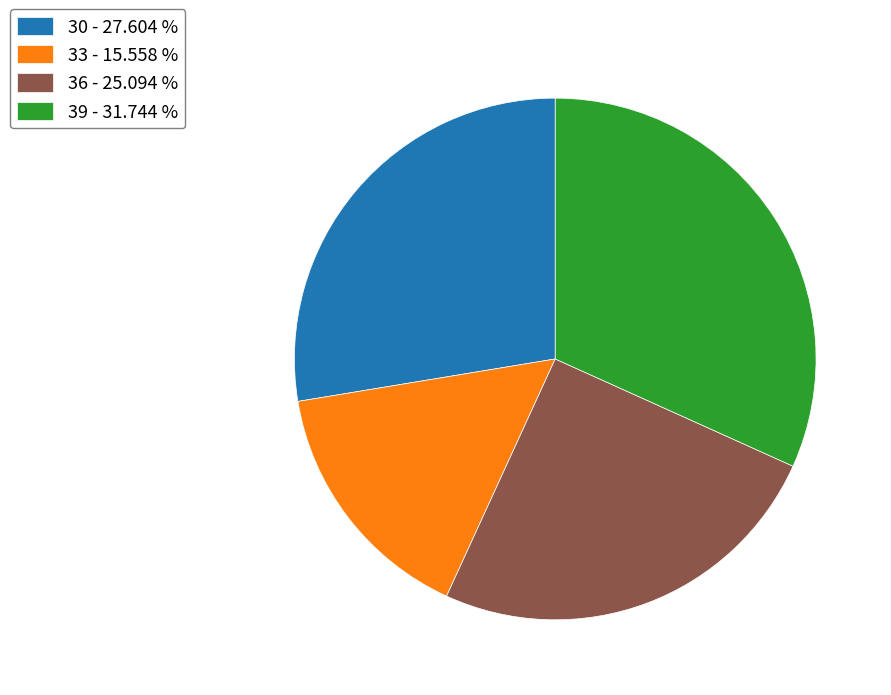

Is there any slice that represents more than half of the pie?

No